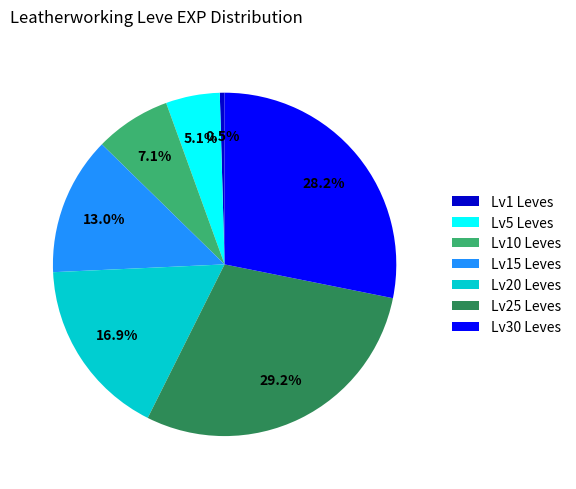

Is Lv5 Leves the majority of the pie?

No